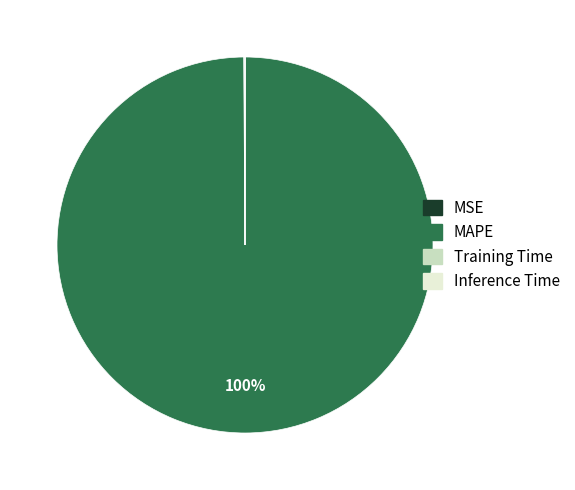

To the nearest percent, what portion does MAPE represent?

100%